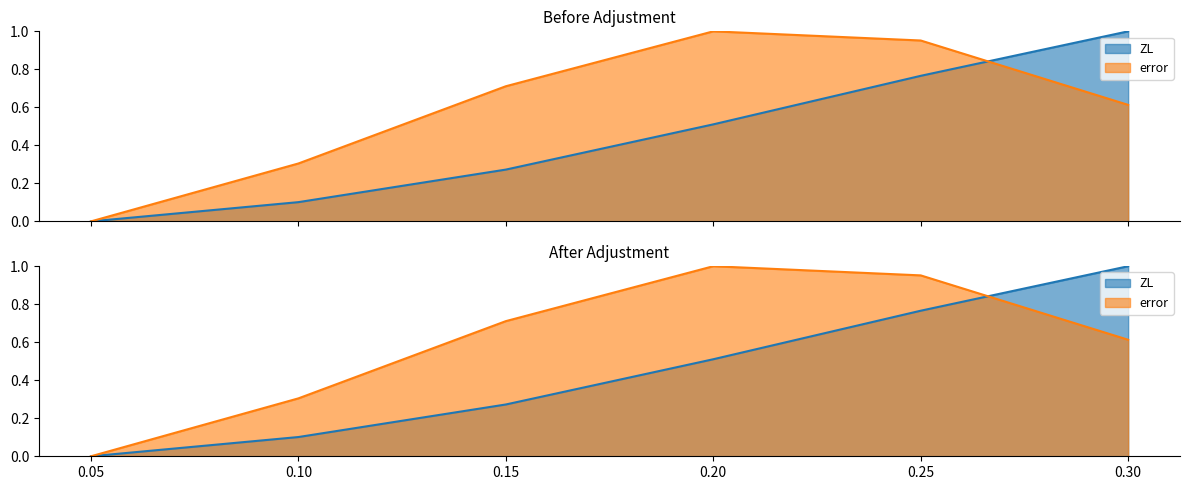

Reading left to right, list all the values displayed in this chart.

error: 0.05=0.0	0.1=0.3	0.15=0.7	0.2=1.0	0.25=1.0	0.3=0.6
ZL: 0.05=0.0	0.1=0.1	0.15=0.3	0.2=0.5	0.25=0.8	0.3=1.0